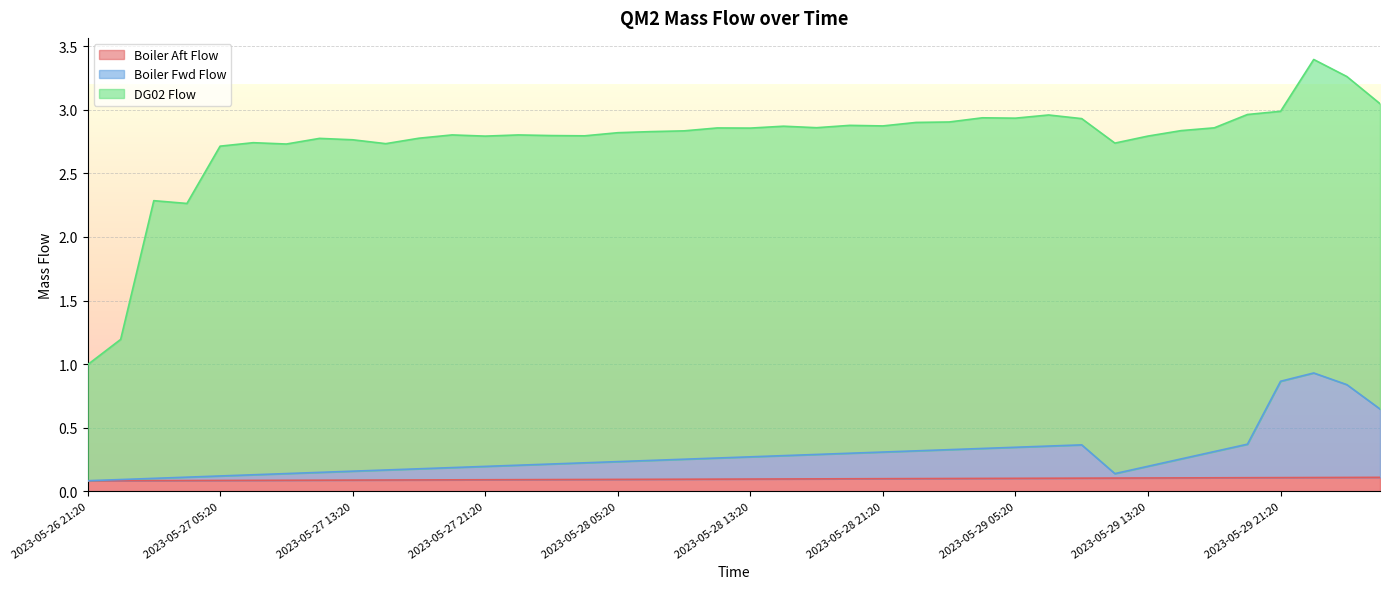

Between 2023-05-27 11:20 and 2023-05-27 23:20, which is larger?

2023-05-27 23:20